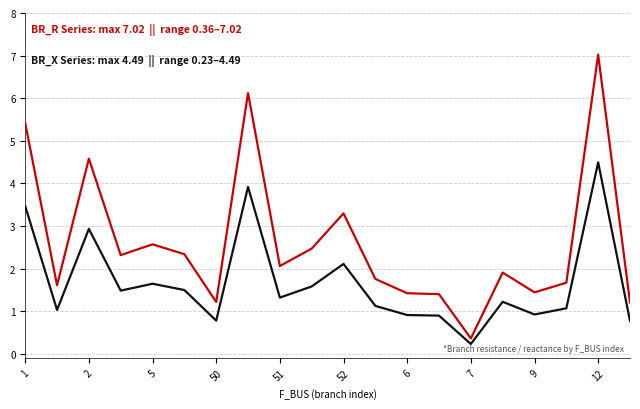

What is the greatest value displayed?

7.0